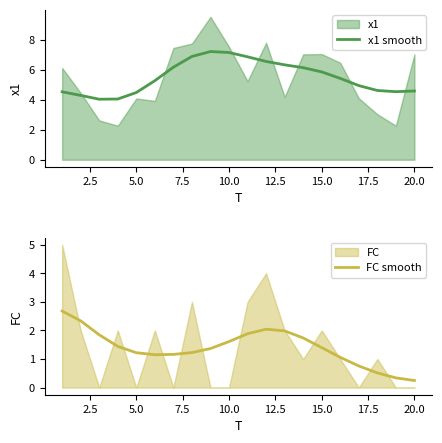

What is the highest value of the x1 smooth series?

7.2